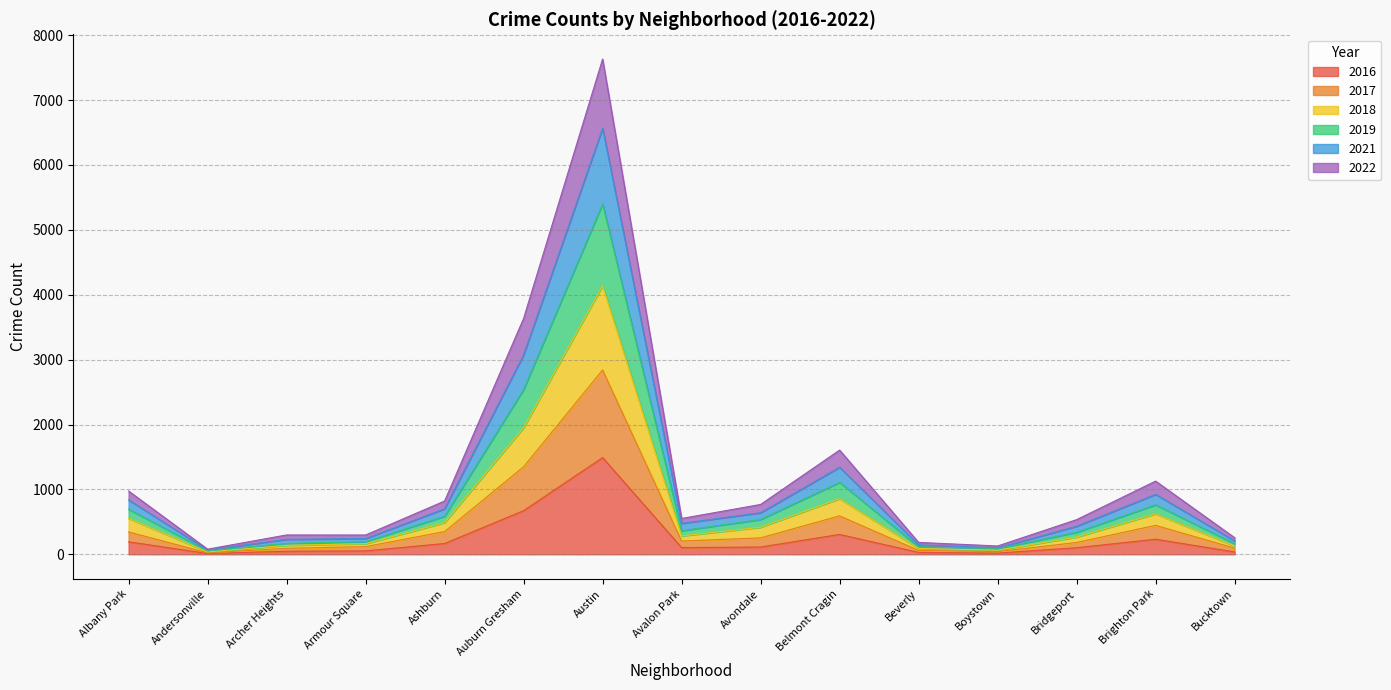

What is the label of the 1st point from the right?

Bucktown